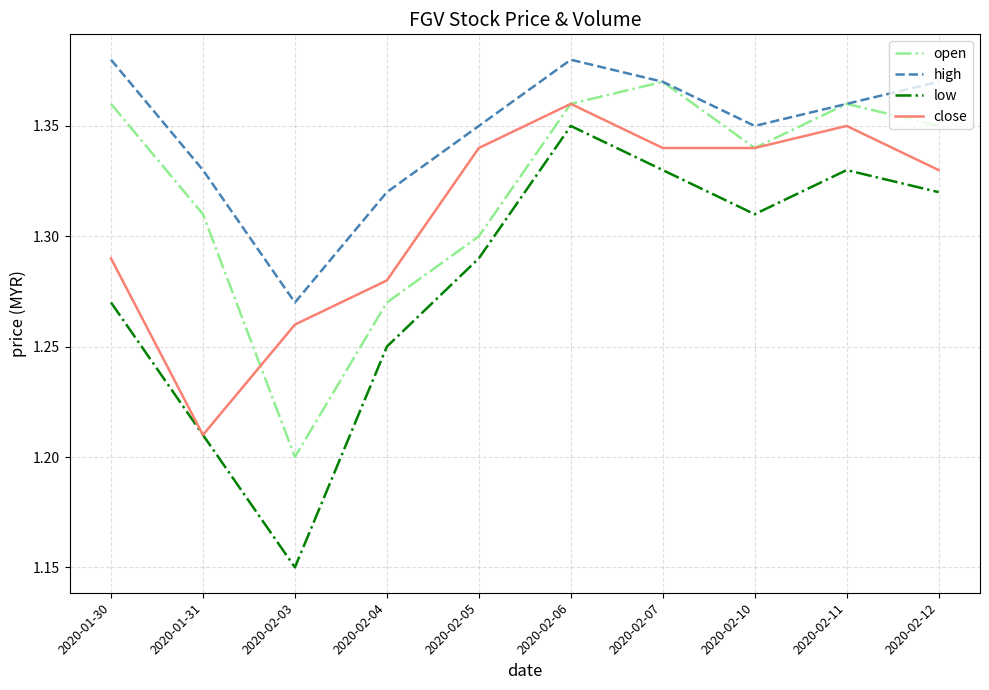

What position from the right is 2020-02-05?

6